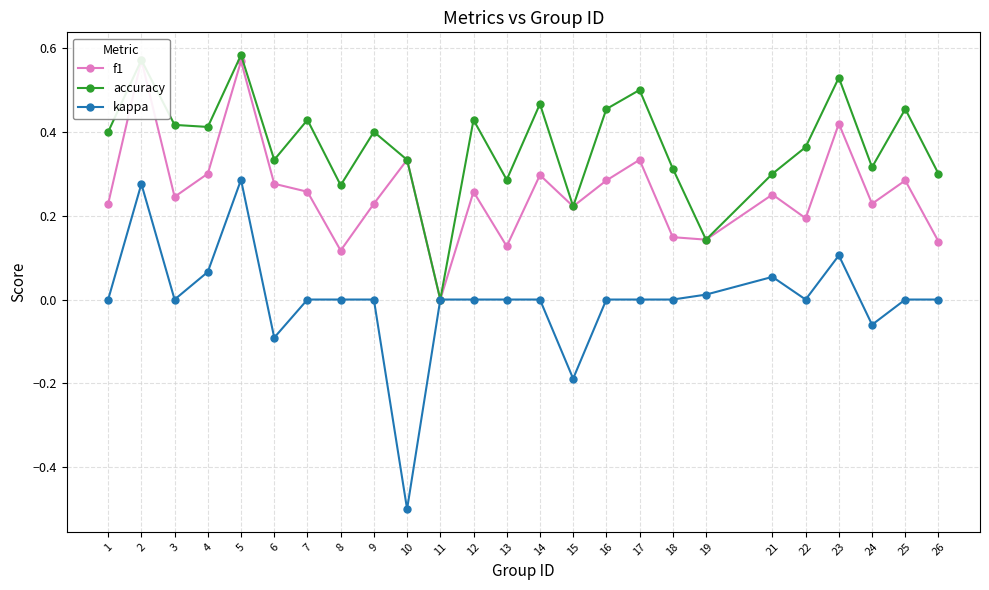

At which category does accuracy reach its first local peak?

2